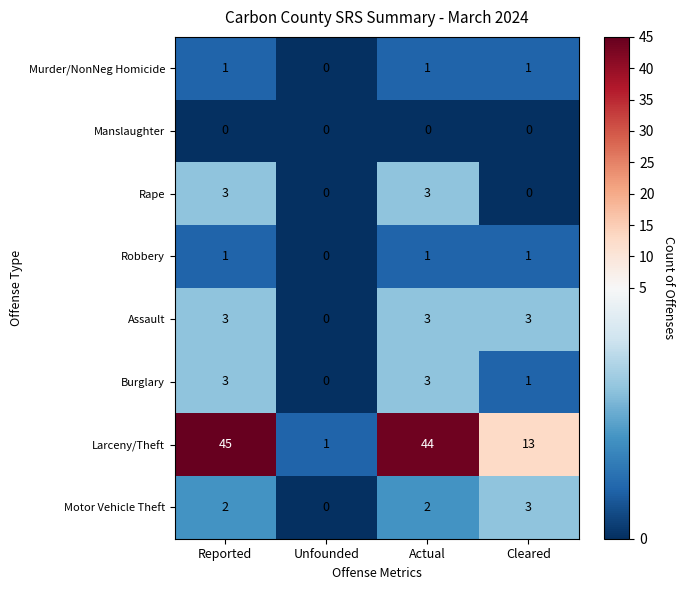

Count the number of categories in the chart.

4